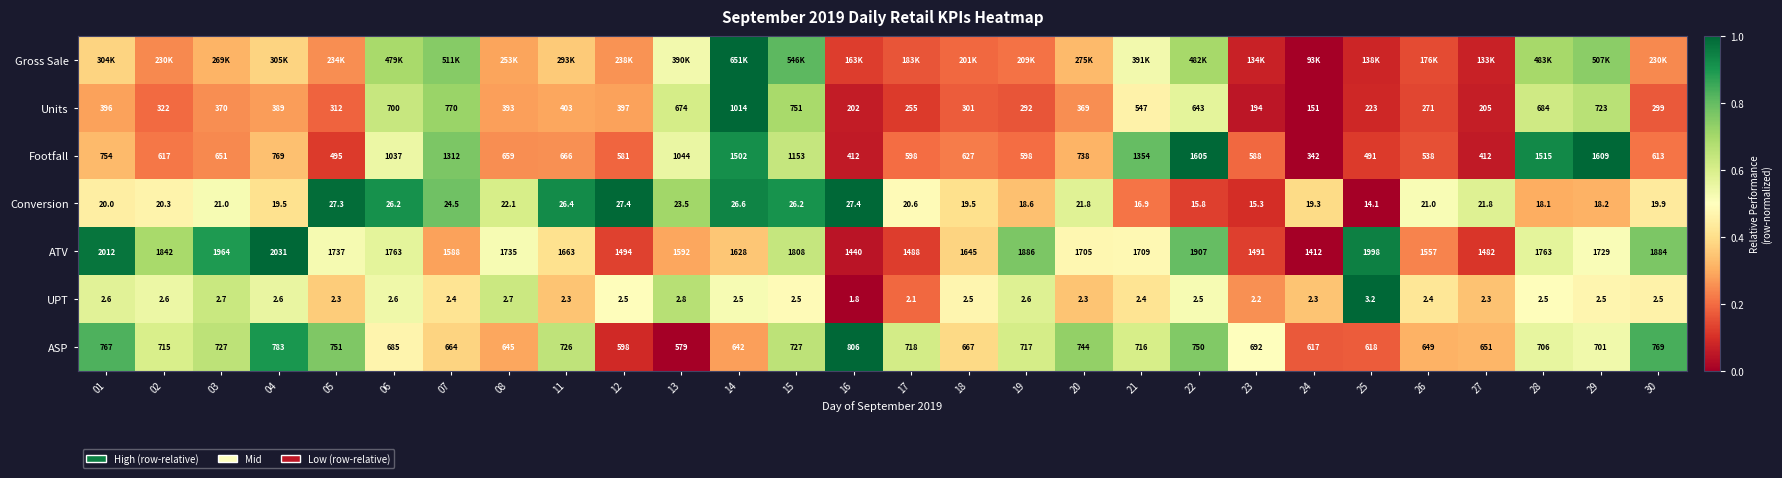

At which category is the sum across all series the highest?

14